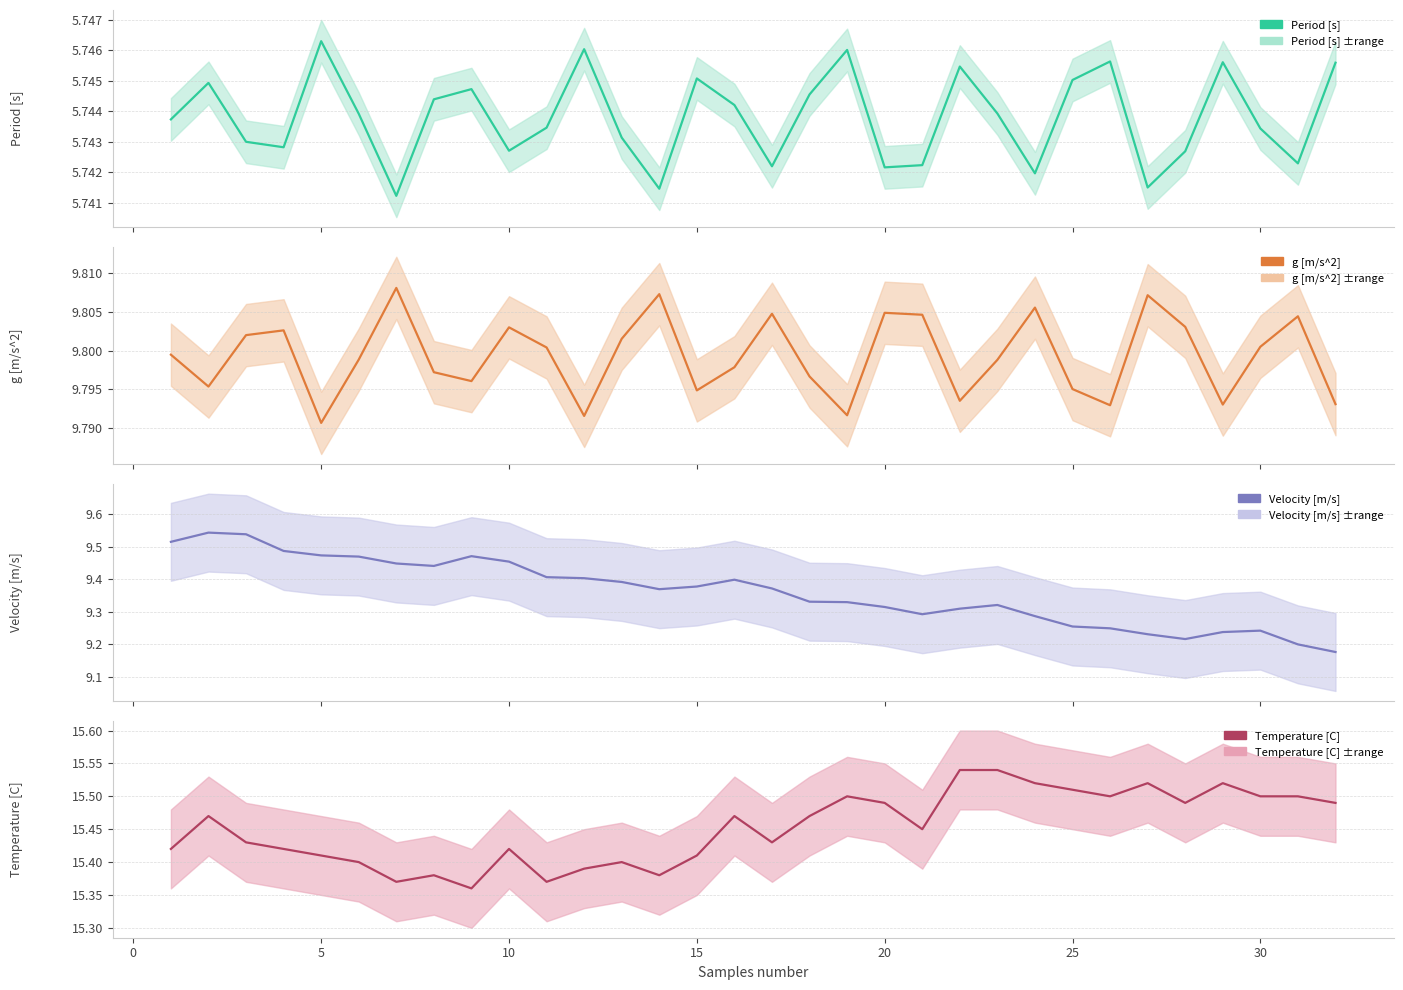

Does the chart have visible grid lines?

Yes